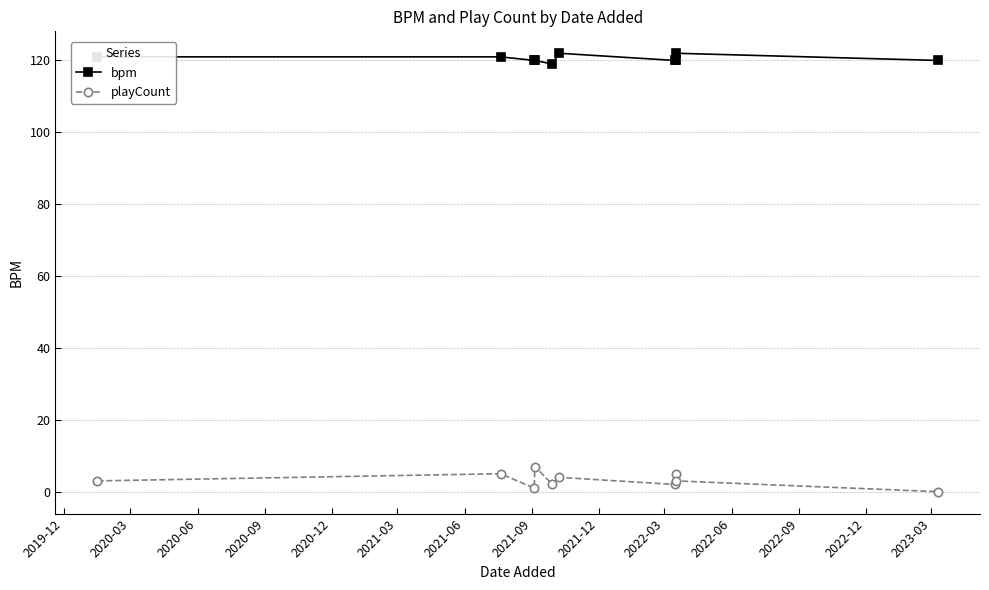

List the series in order of their overall mean, lowest first.

playCount, bpm